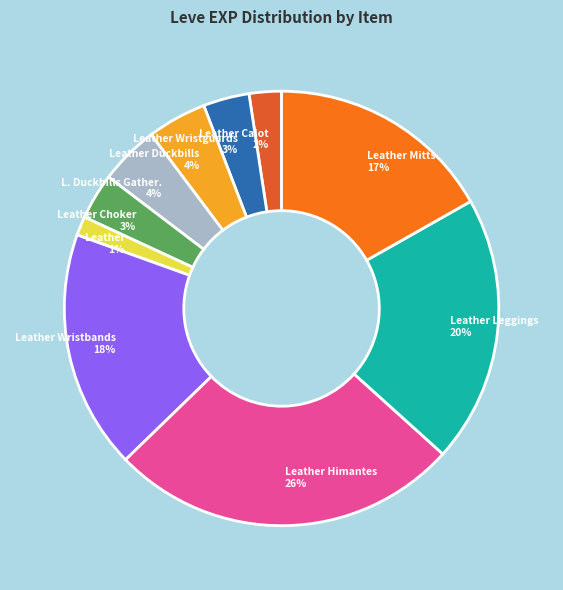

What is the largest slice in the pie chart?

Leather Himantes 26%